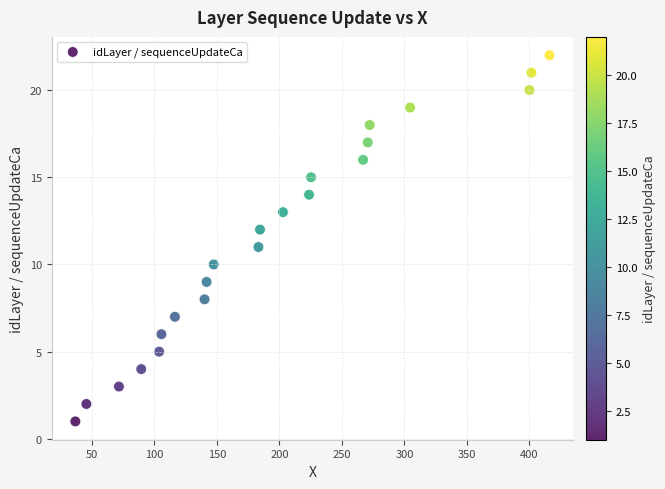

What is the range of Y values (max minus min)?

21